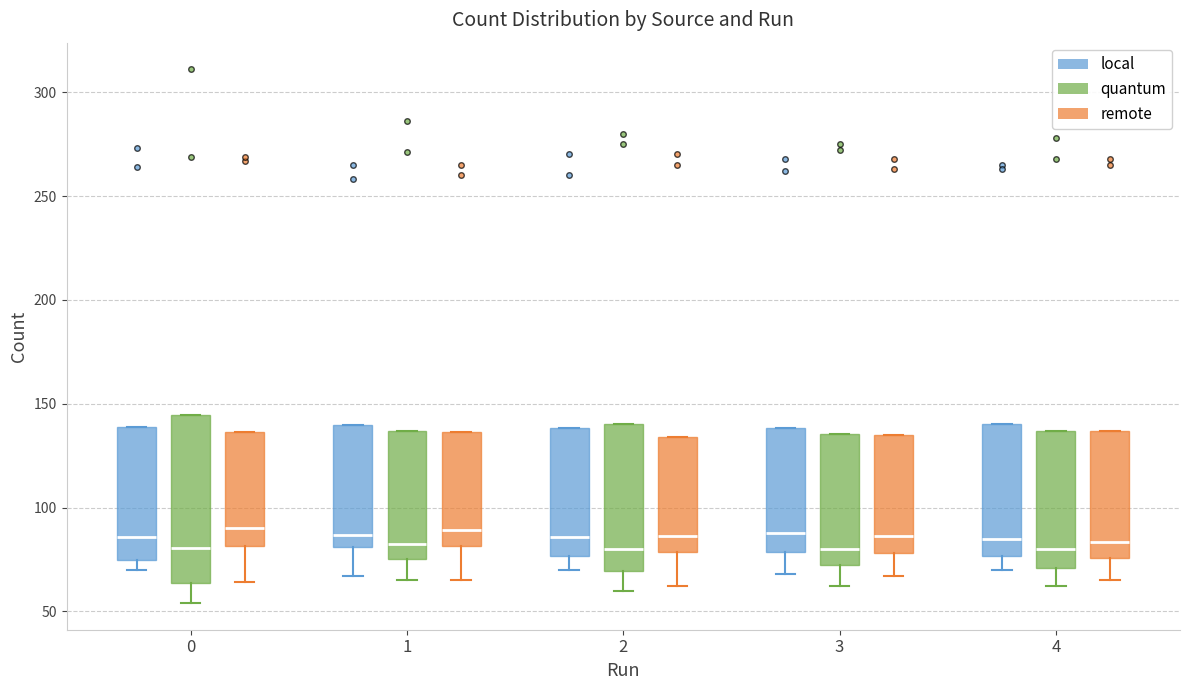

Reading left to right, transcribe this box plot: for each box, give where its median line is, the range the box spans, and where its two whiskers end, as read against the y-axis. The values are not printed on the chart, so give them approximately, as read against the axis.

0 (local): median 85, box 75 to 140, whiskers 70 to 140
0 (quantum): median 80, box 65 to 145, whiskers 55 to 145
0 (remote): median 90, box 80 to 135, whiskers 65 to 135
1 (local): median 85, box 80 to 140, whiskers 65 to 140
1 (quantum): median 85, box 75 to 135, whiskers 65 to 135
1 (remote): median 90, box 80 to 135, whiskers 65 to 135
2 (local): median 85, box 75 to 140, whiskers 70 to 140
2 (quantum): median 80, box 70 to 140, whiskers 60 to 140
2 (remote): median 85, box 80 to 135, whiskers 60 to 135
3 (local): median 90, box 80 to 140, whiskers 70 to 140
3 (quantum): median 80, box 75 to 135, whiskers 60 to 135
3 (remote): median 85, box 80 to 135, whiskers 65 to 135
4 (local): median 85, box 75 to 140, whiskers 70 to 140
4 (quantum): median 80, box 70 to 135, whiskers 60 to 135
4 (remote): median 85, box 75 to 135, whiskers 65 to 135